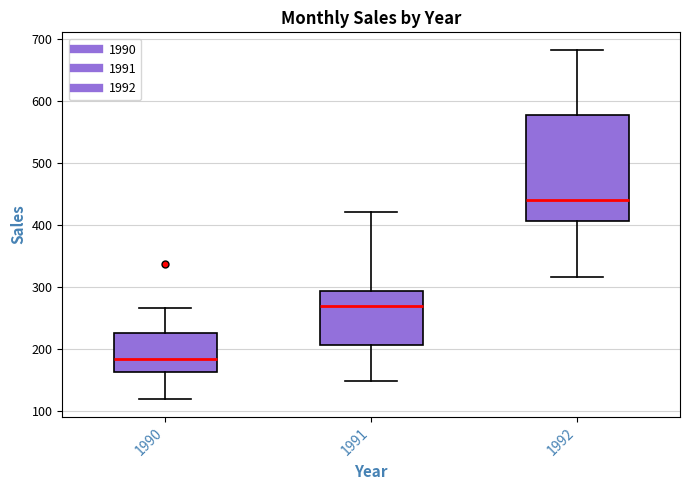

Which box has the highest median line?

1992